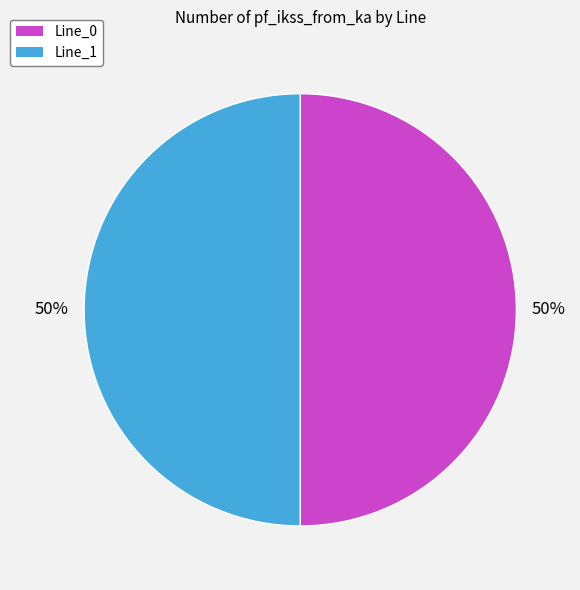

To the nearest percent, what is the average slice percentage?

50%